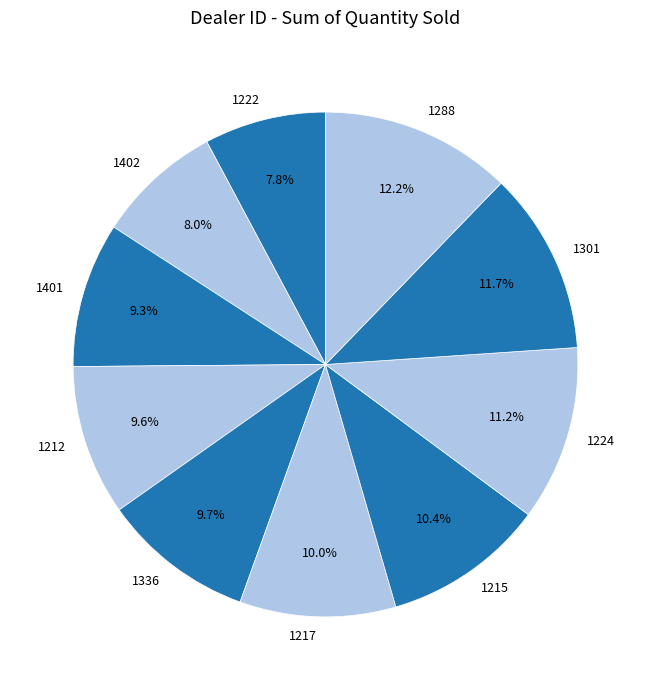

To the nearest percent, what percentage of the pie is 1301?

12%